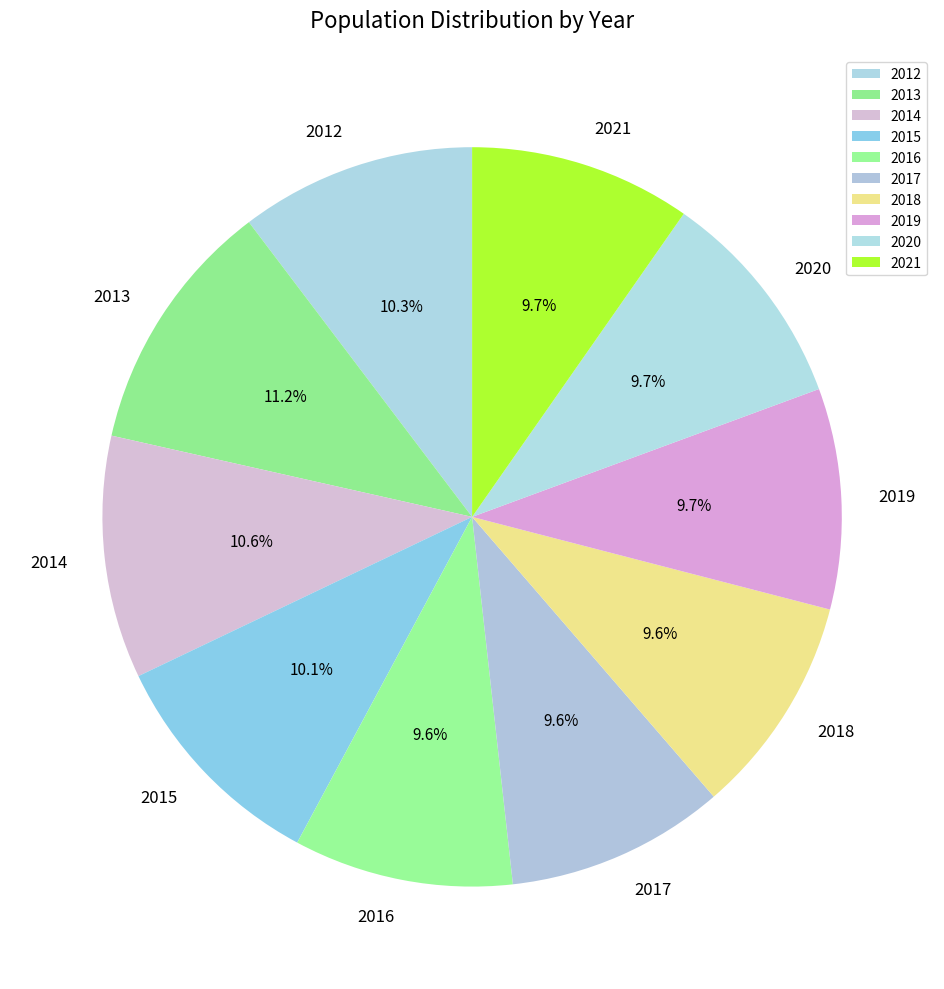

To the nearest percent, what portion does 2018 represent?

10%